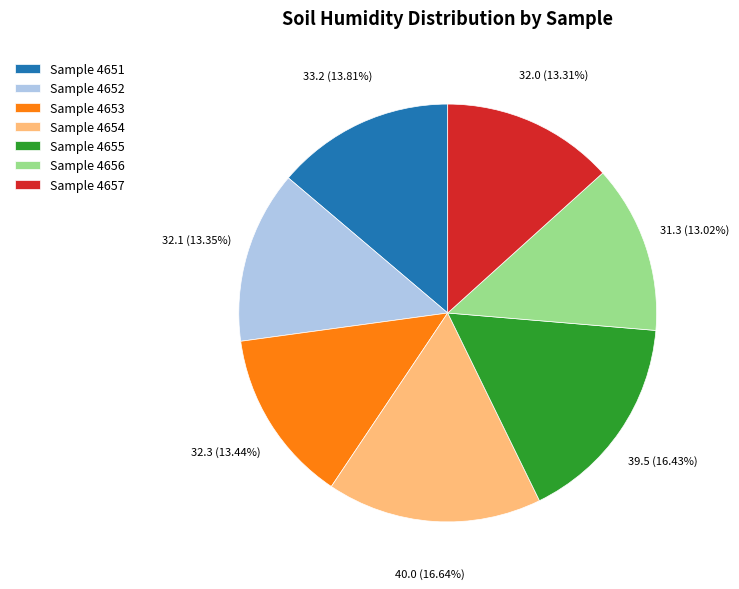

Count the number of slices in the pie.

7